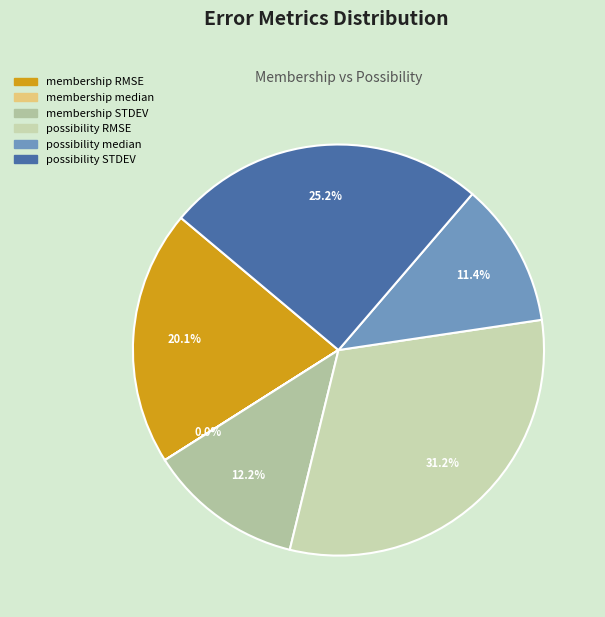

What percentage is the membership STDEV slice, to the nearest percent?

12%